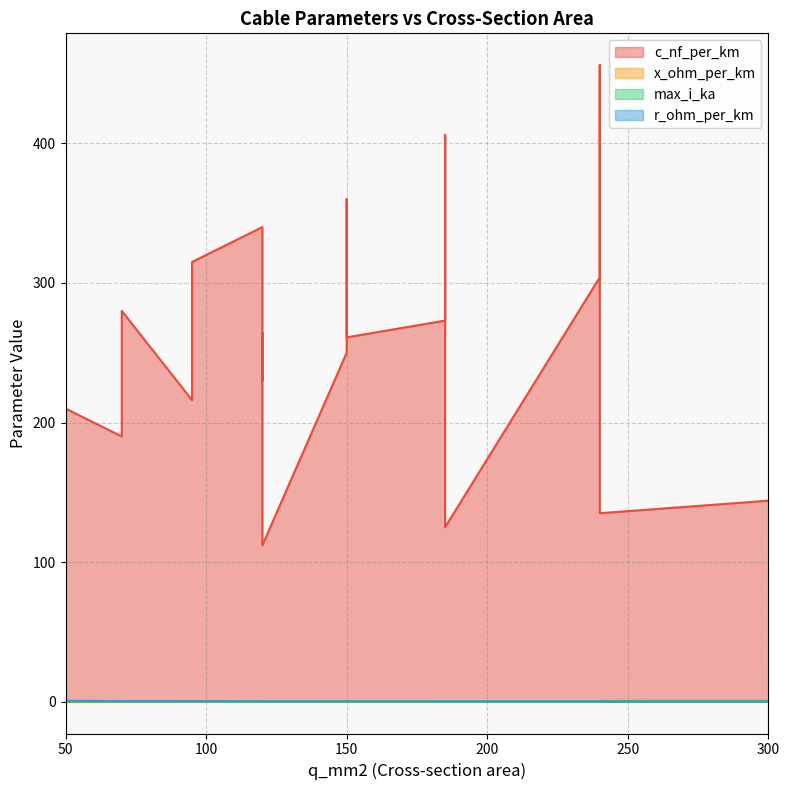

True or false: c_nf_per_km has a value of 135.0 at 240.

True